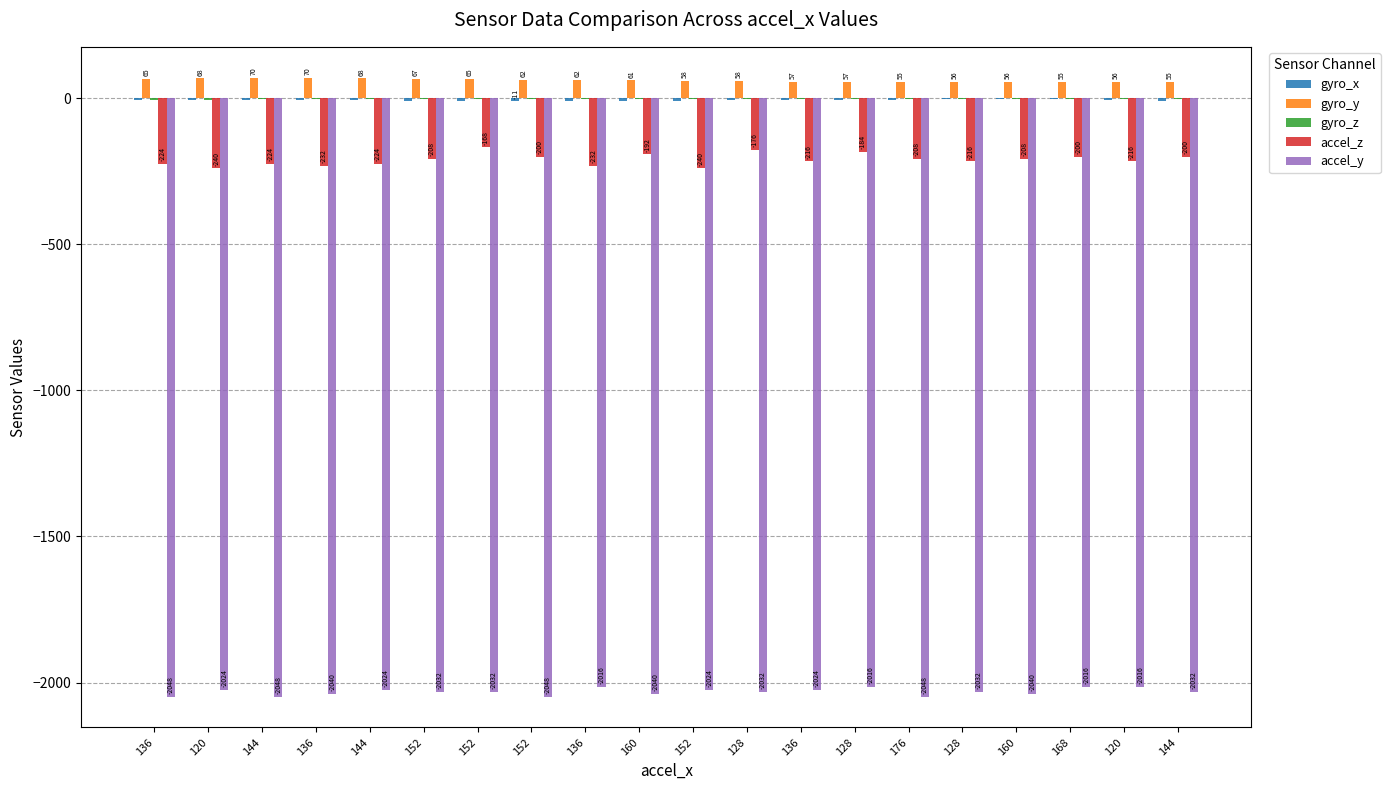

Does the chart contain stacked bars?

No